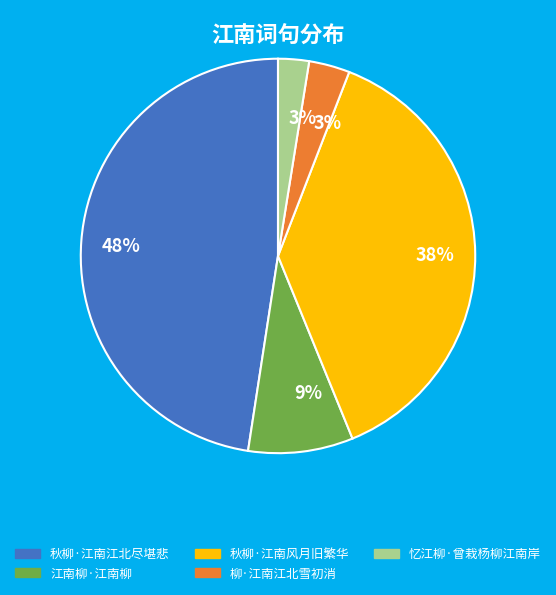

Which slice is the largest?

秋柳·江南江北尽堪悲